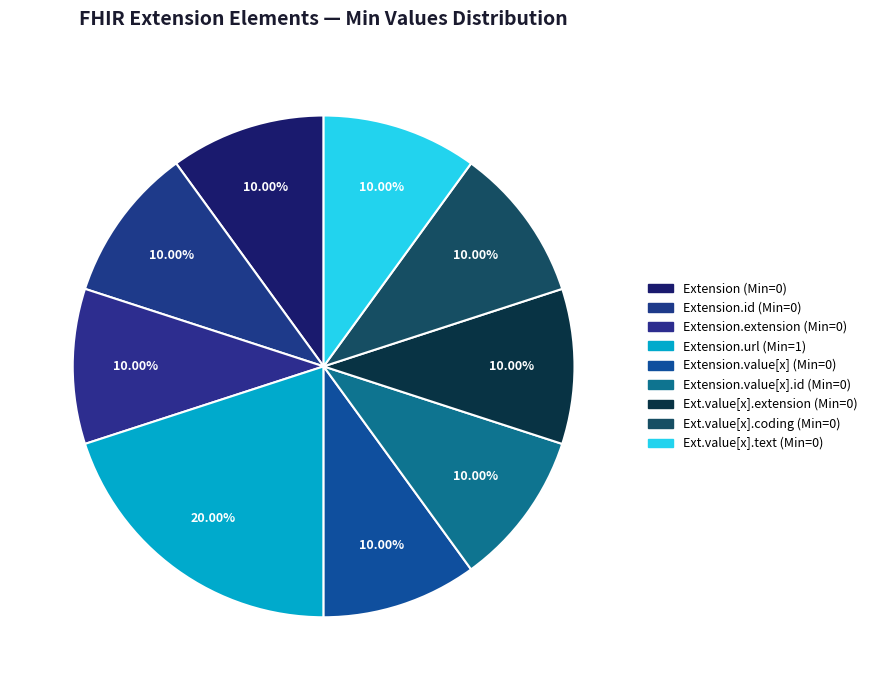

Count the number of slices in the pie.

9